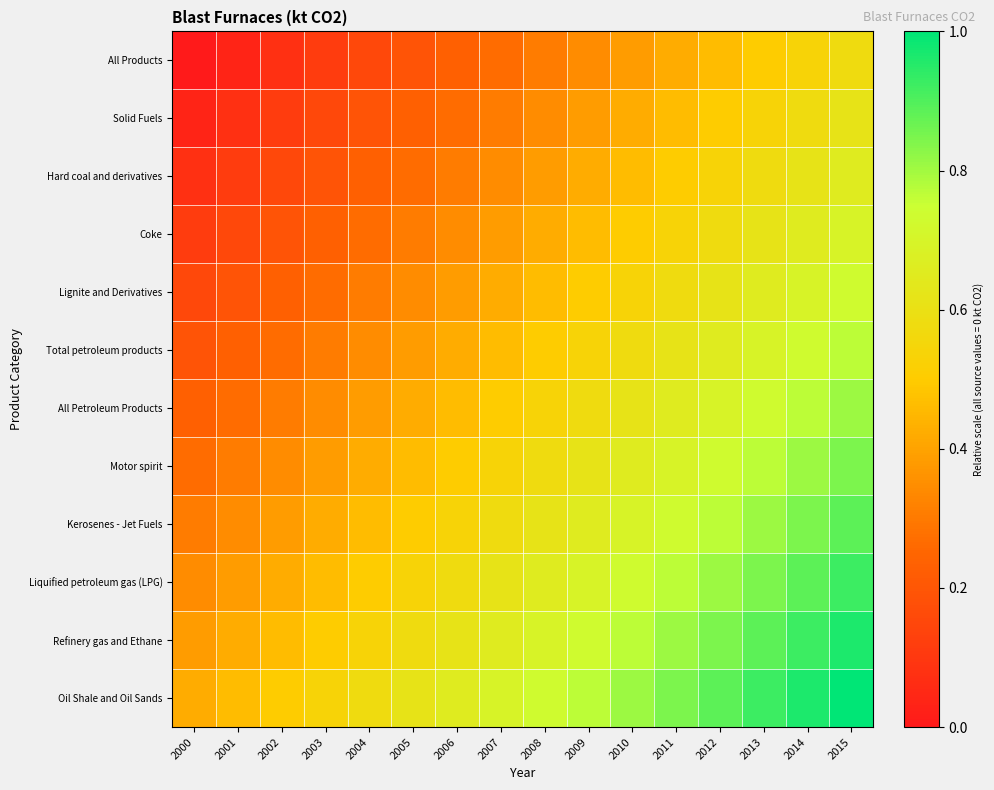

Which series has the largest total across all categories?

Oil Shale and Oil Sands